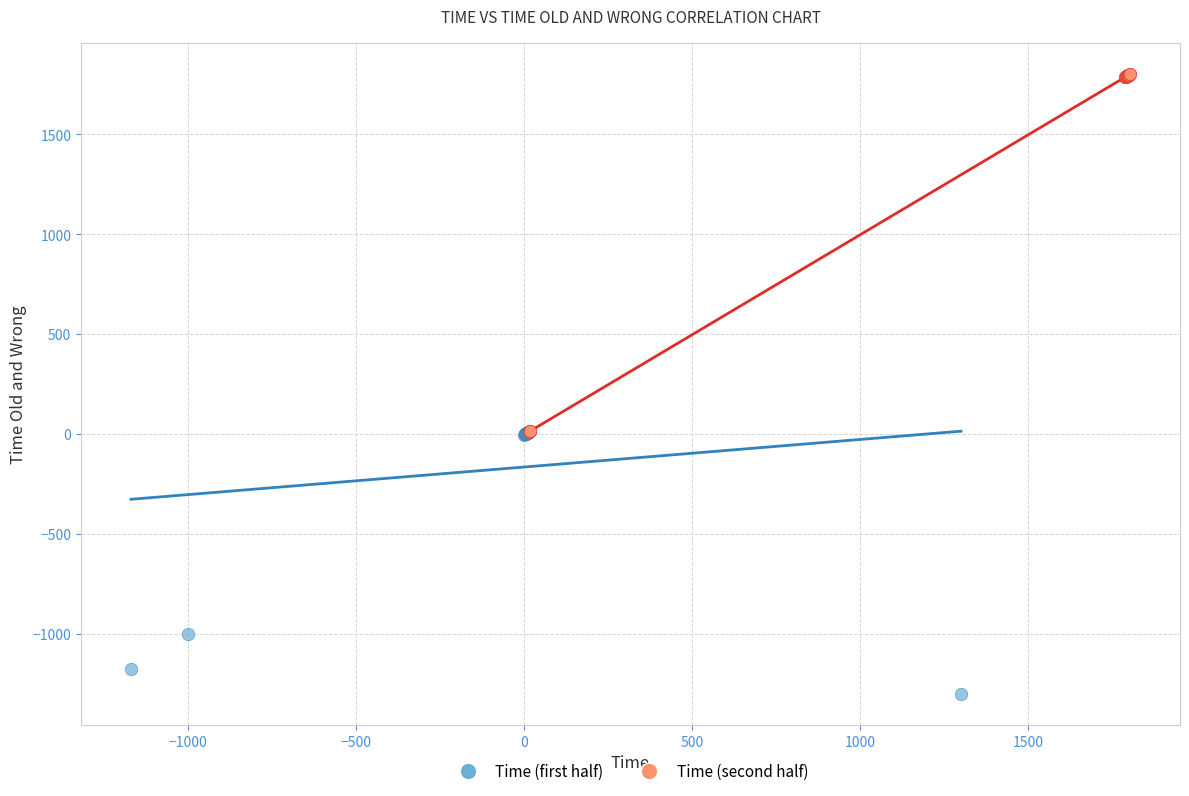

Which series contains the highest Y value?

Time (second half)